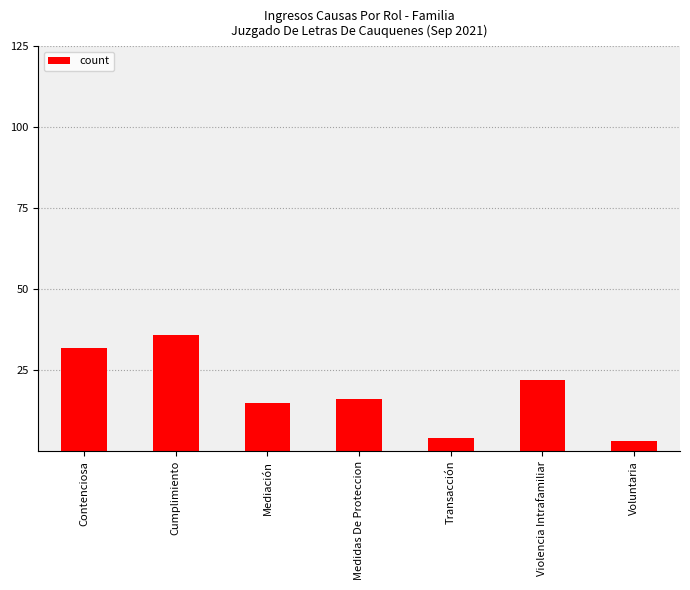

Reading left to right, what are all the values shown in this chart?

32	36	15	16	4	22	3